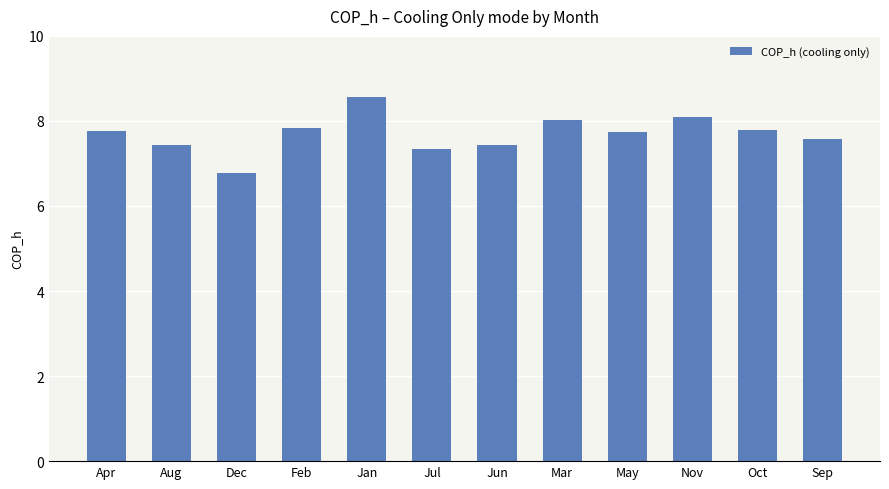

True or false: the data shows 8.0 at Mar.

True